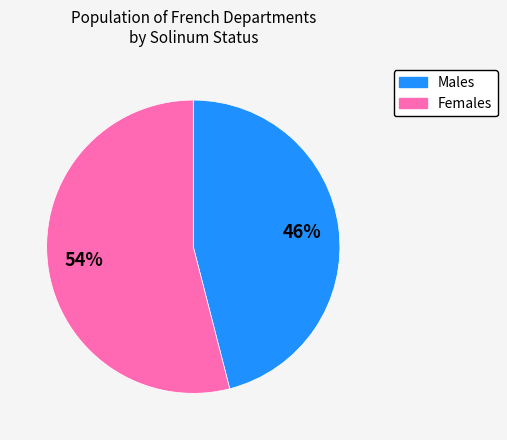

To the nearest percent, what is the average slice percentage?

50%